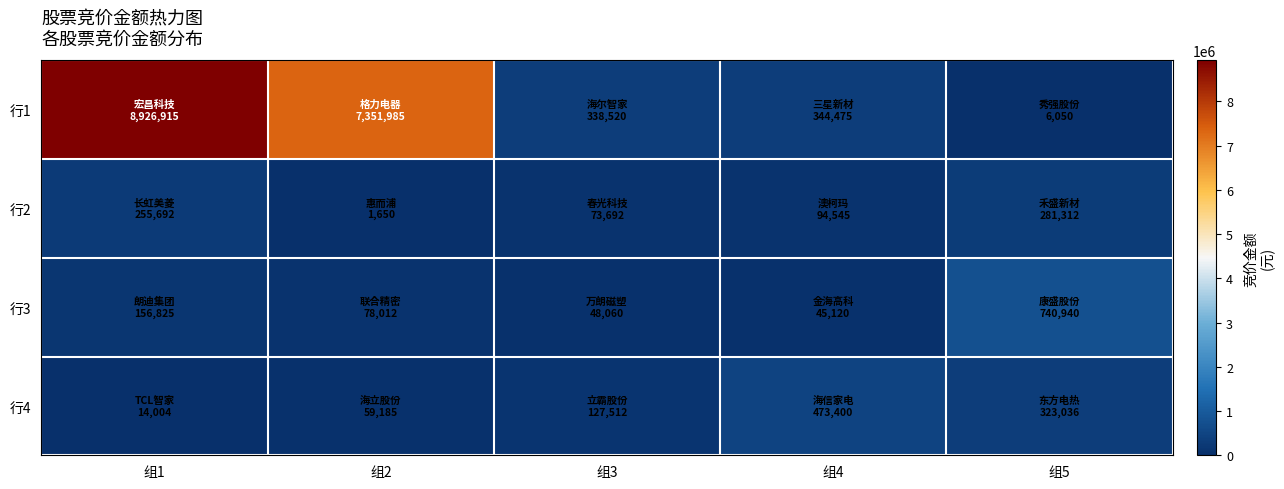

What is the total value across all series at 组5?

1351338